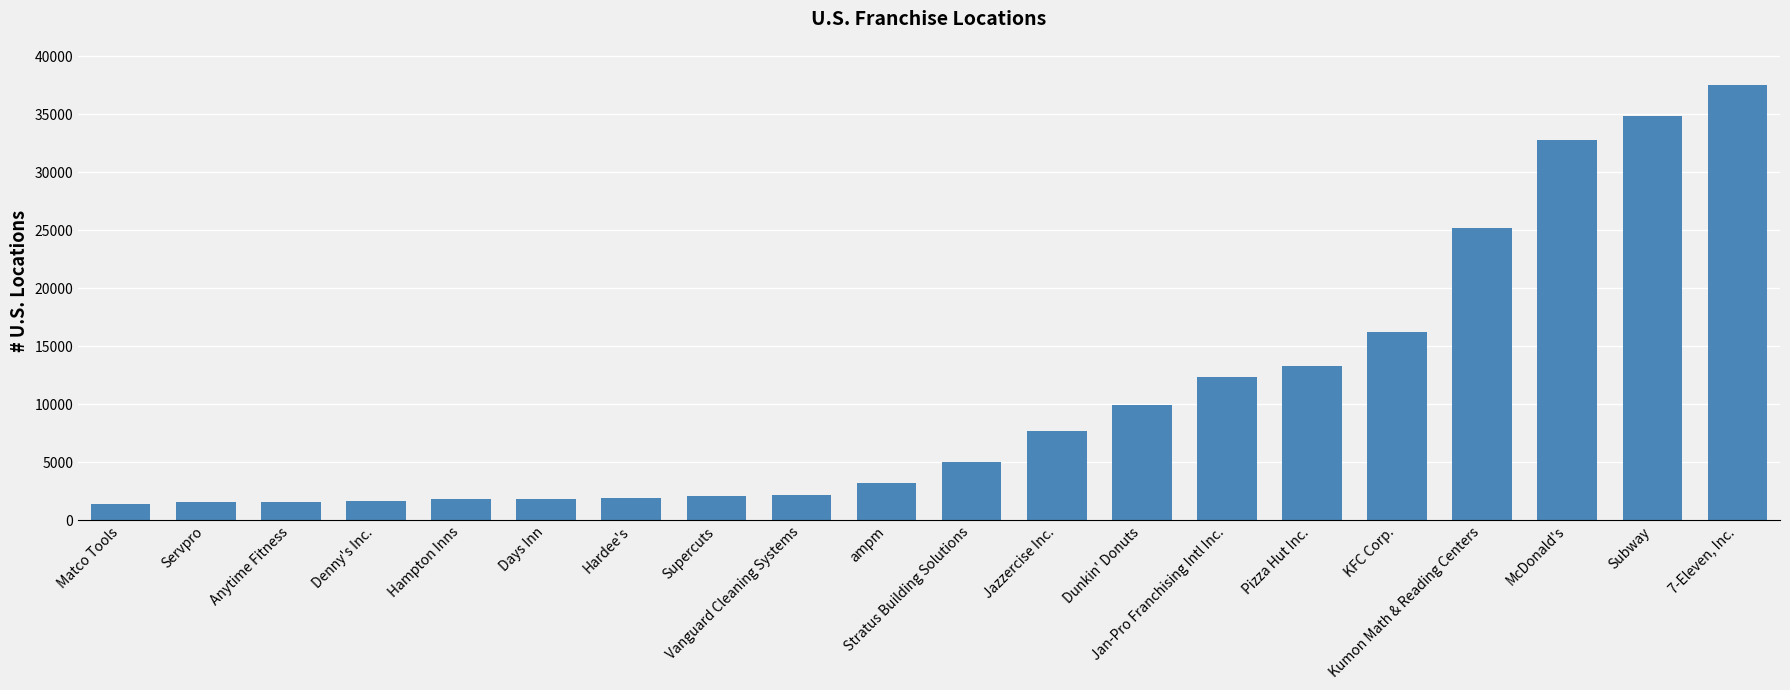

What is the change in value from Supercuts to Pizza Hut Inc.?

+11151